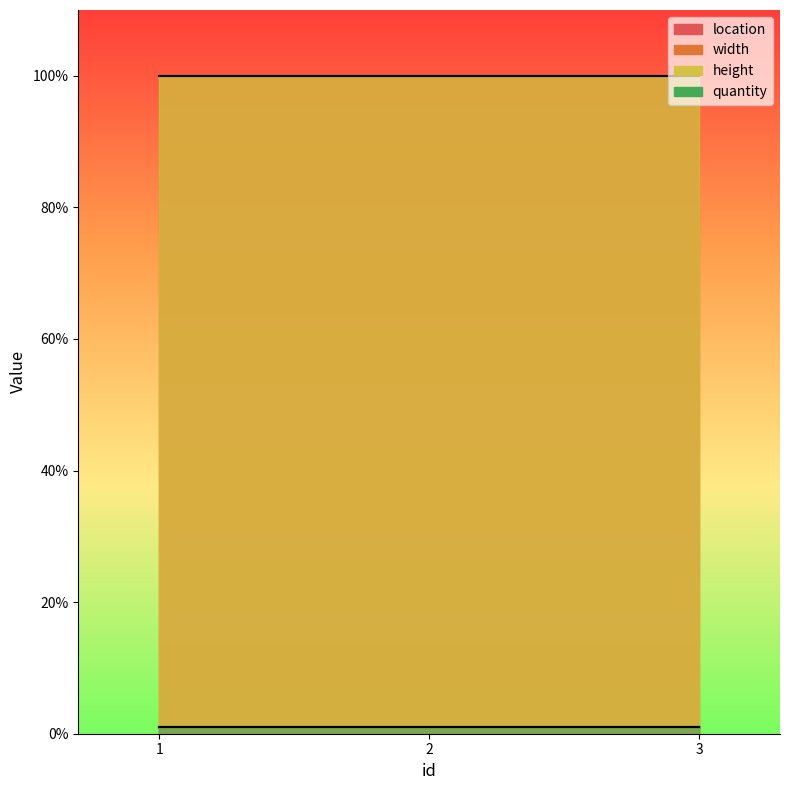

At which category does the chart reach its minimum across all series?

1